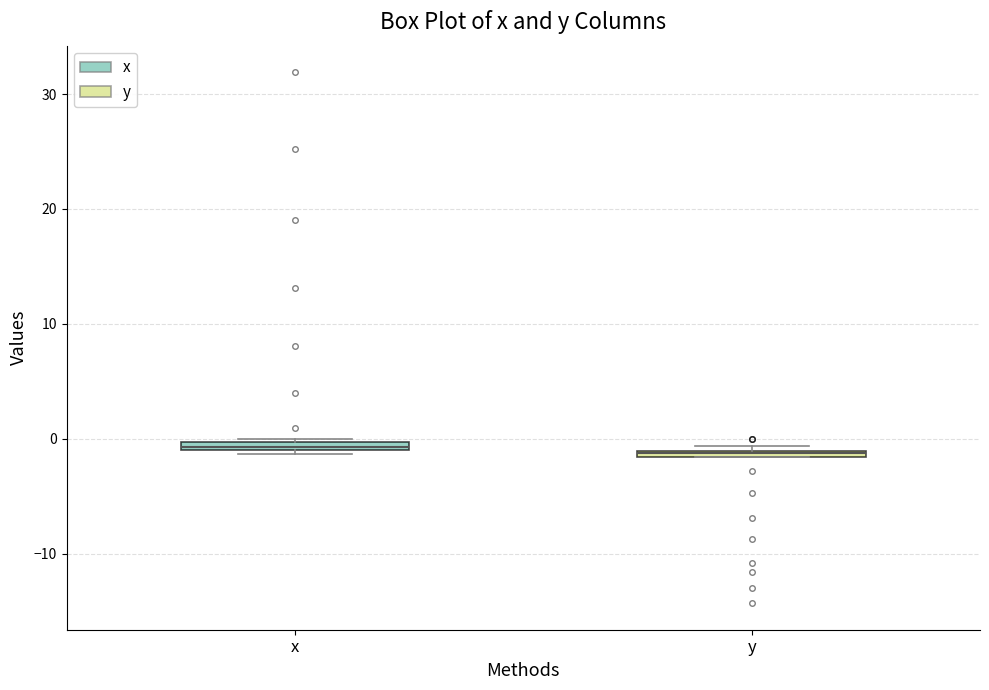

Where is the lower edge of the box for x on the y-axis? The values are not printed on the chart, so give them approximately, as read against the axis.

-1